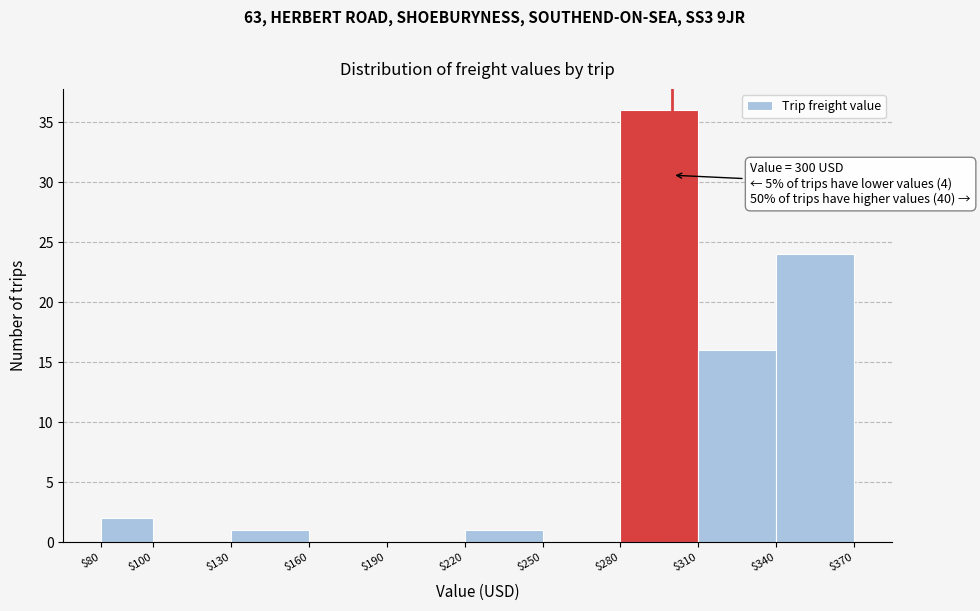

Over which range of the x-axis is the bar tallest?

$280 to $310